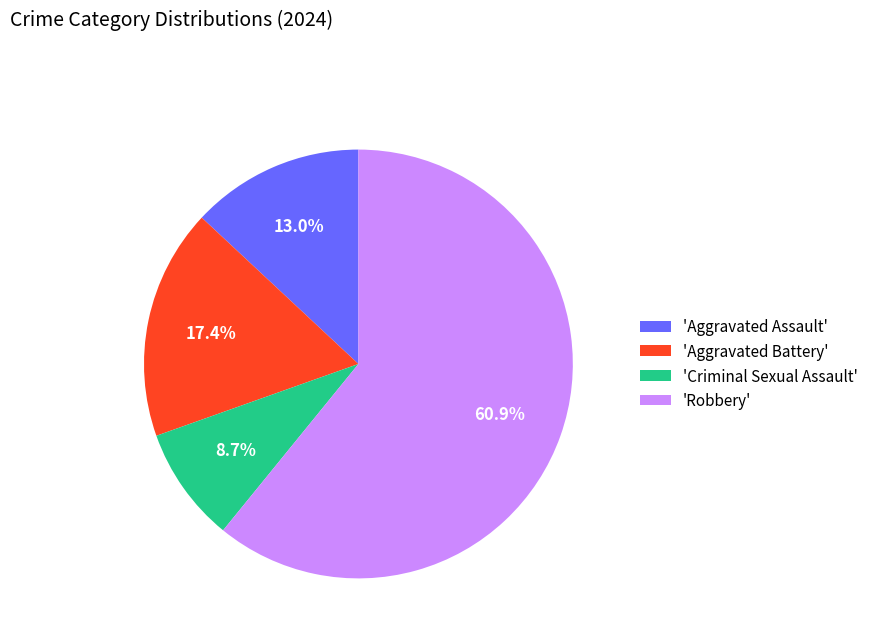

Which has a higher value, 'Robbery' or 'Criminal Sexual Assault'?

'Robbery'